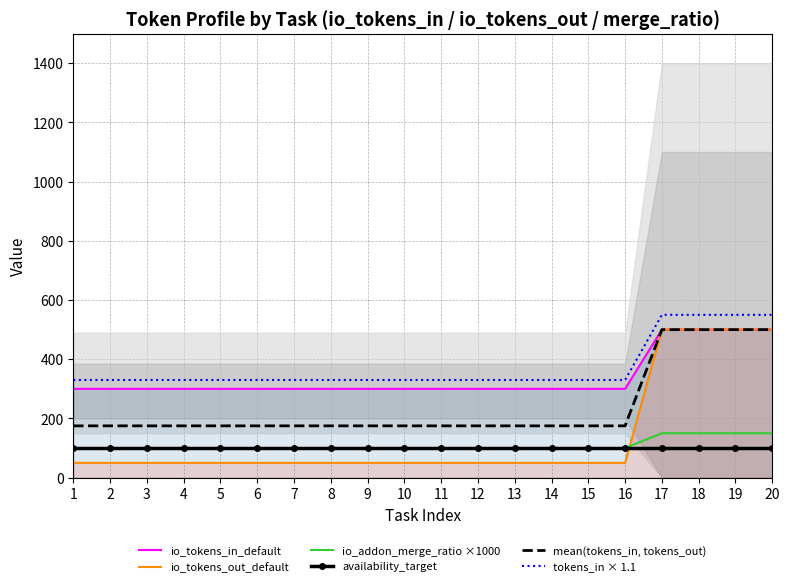

Where is io_addon_merge_ratio ×1000 nearest to the value 125?

1